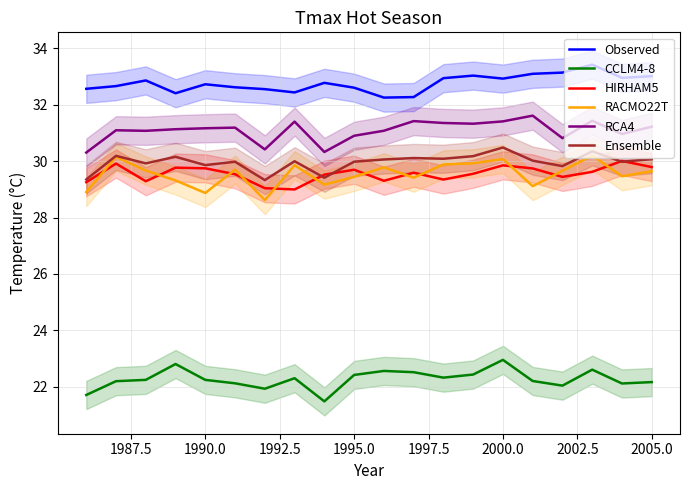

True or false: CCLM4-8 and RCA4 intersect in this chart.

False